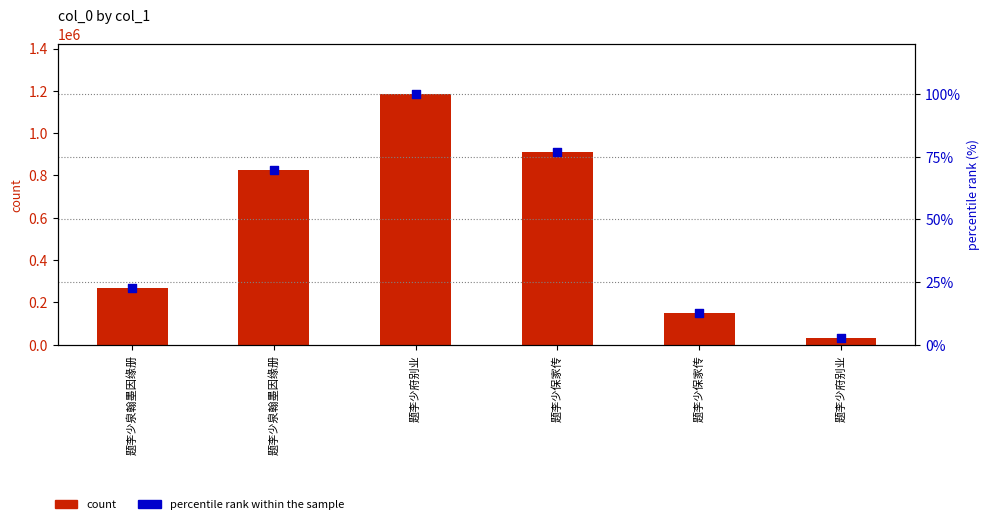

At which category is the sum across all series the highest?

题李少府别业